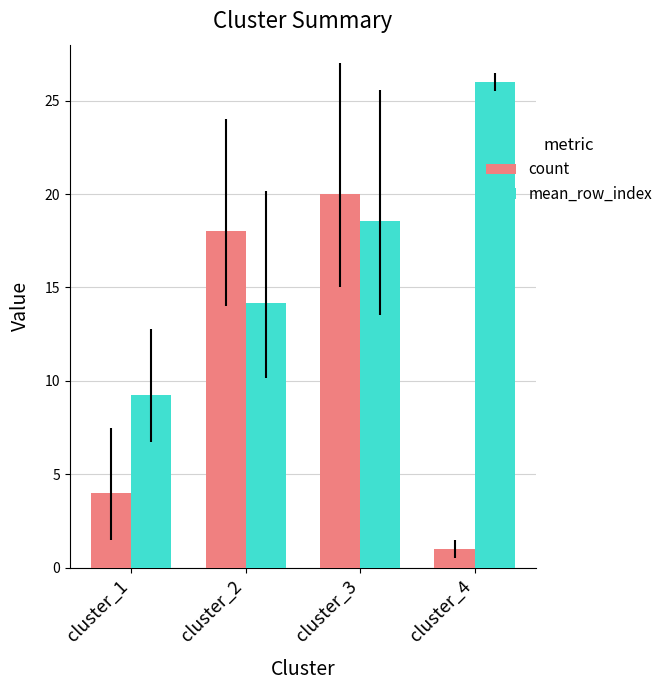

What is the minimum value shown in the chart?

1.0